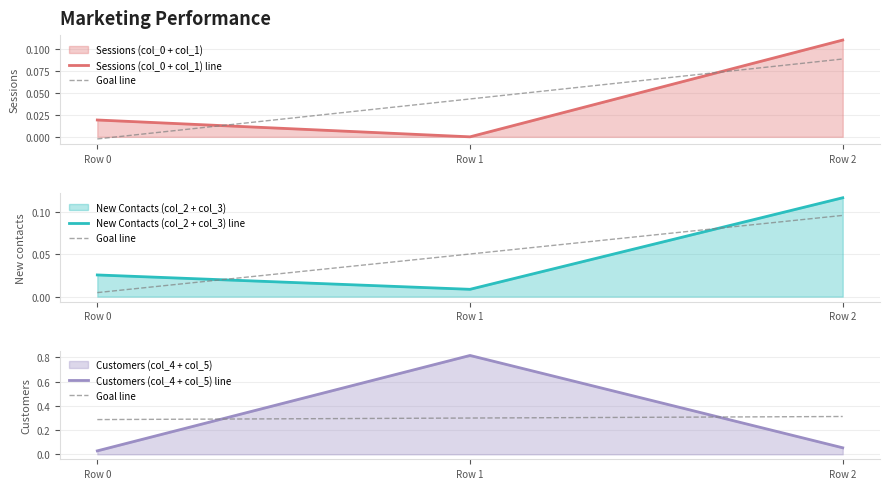

At which label is Sessions (col_0 + col_1) line closest to 0?

Row 1